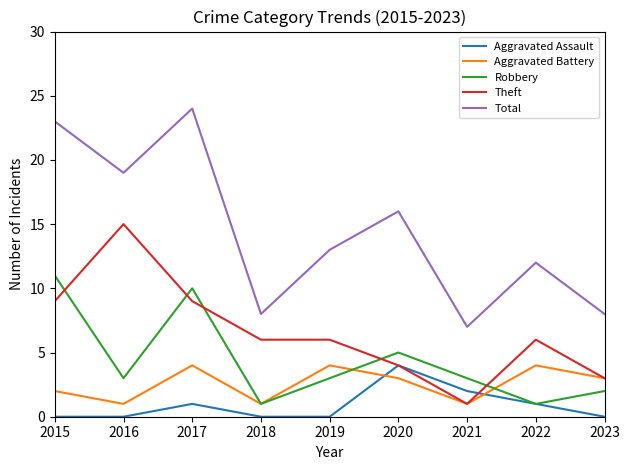

What is the lowest value of the Aggravated Battery series?

1